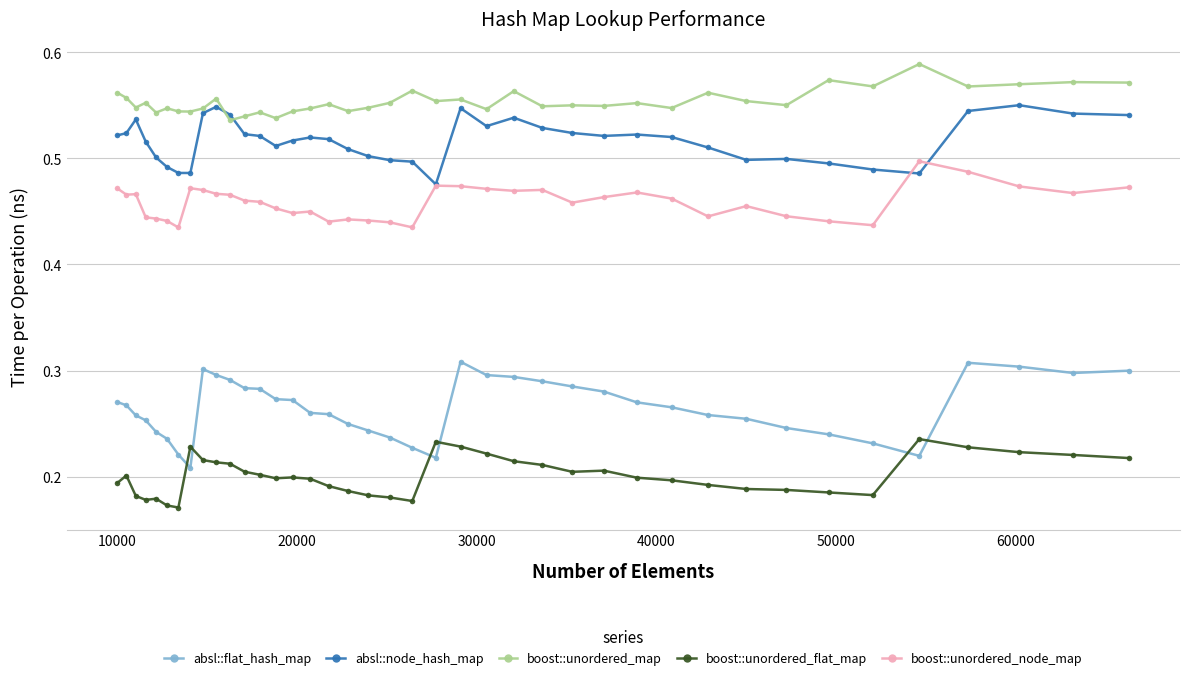

How many lines are shown in the chart?

5